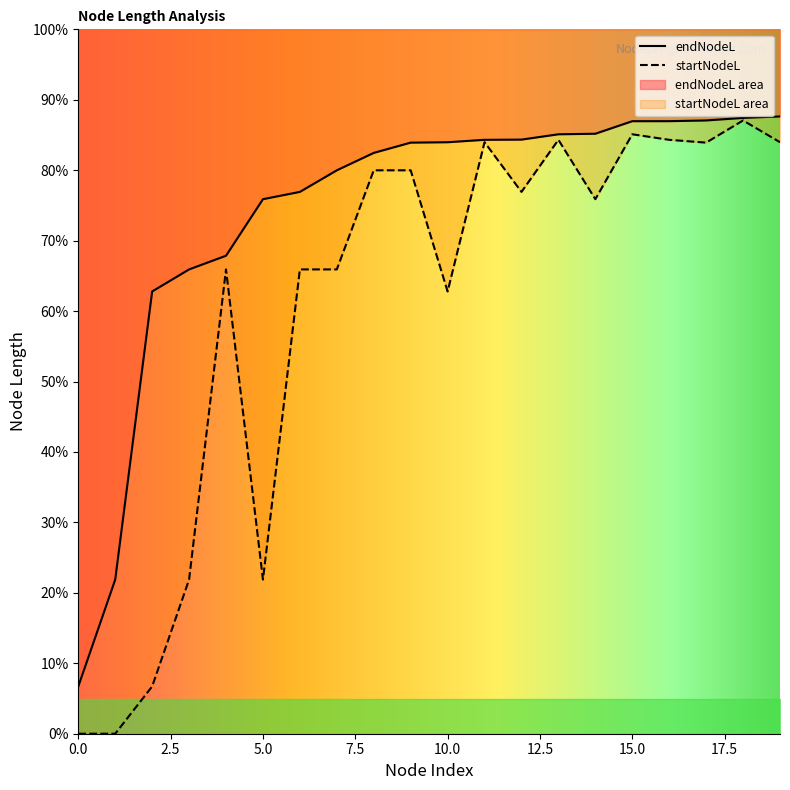

Does the chart display data point markers on the line(s)?

No